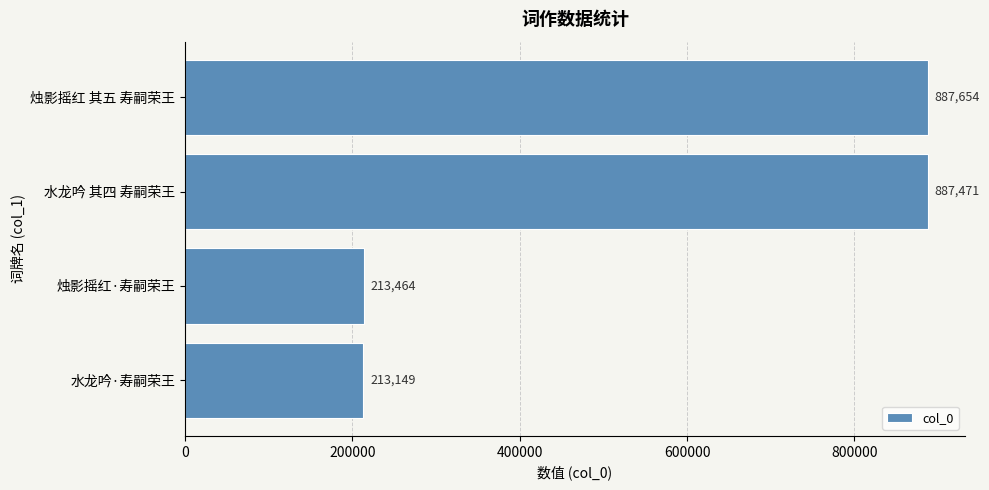

Reading top to bottom, list all the values displayed in this chart.

烛影摇红 其五 寿嗣荣王=887654	水龙吟 其四 寿嗣荣王=887471	烛影摇红·寿嗣荣王=213464	水龙吟·寿嗣荣王=213149